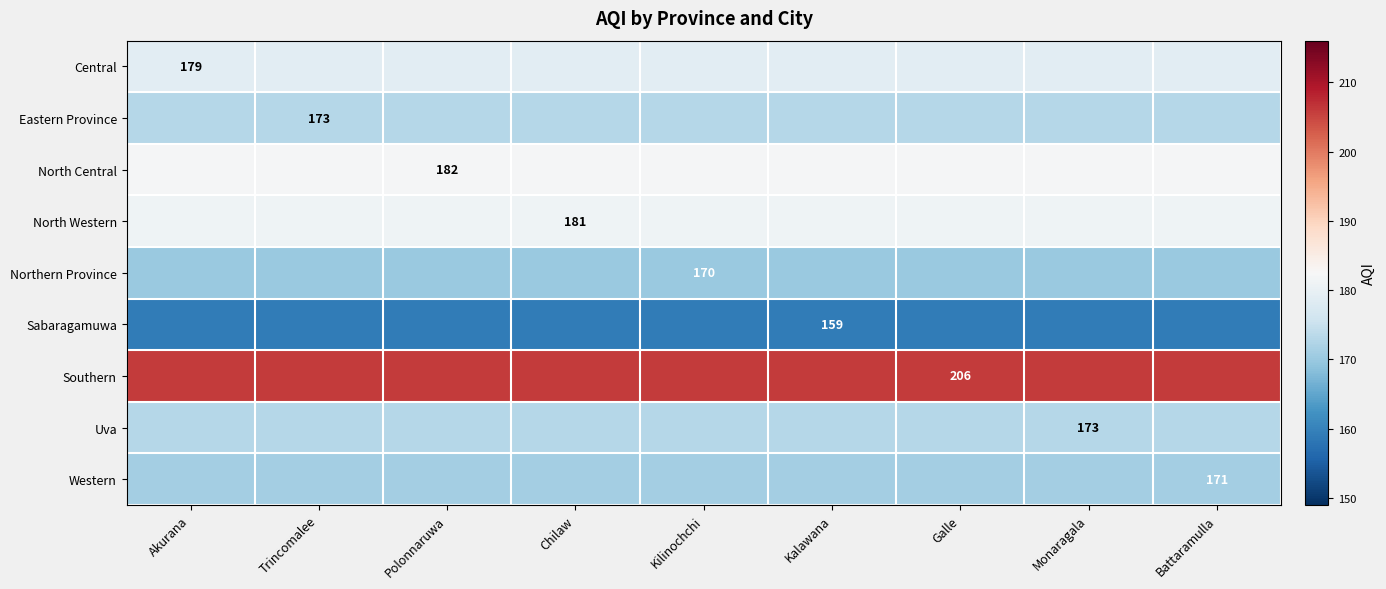

What is the difference between the highest and lowest values at Kilinochchi?

47